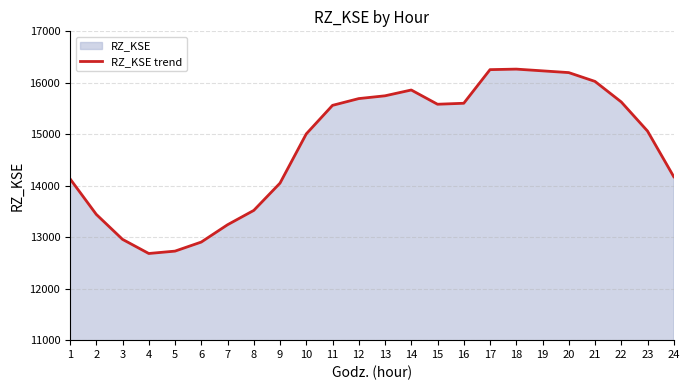

What is the sum of all values?

354571.7